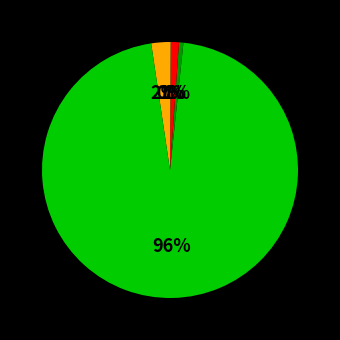

Is there a majority slice in this chart?

Yes